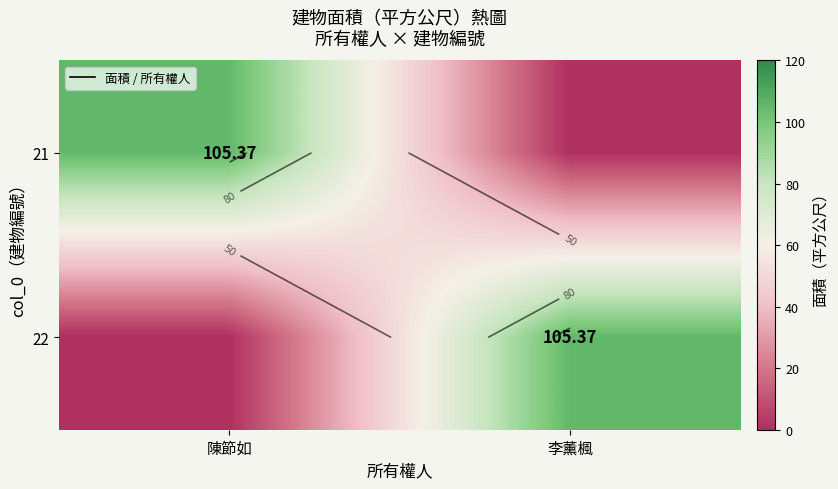

What is the sum of all 21 values?

105.4